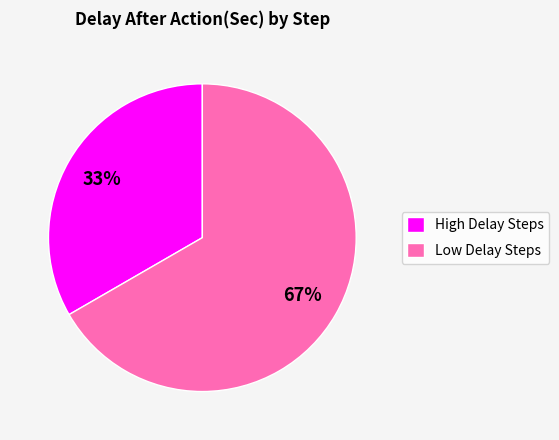

Is the sum of Low Delay Steps and High Delay Steps greater than half?

Yes